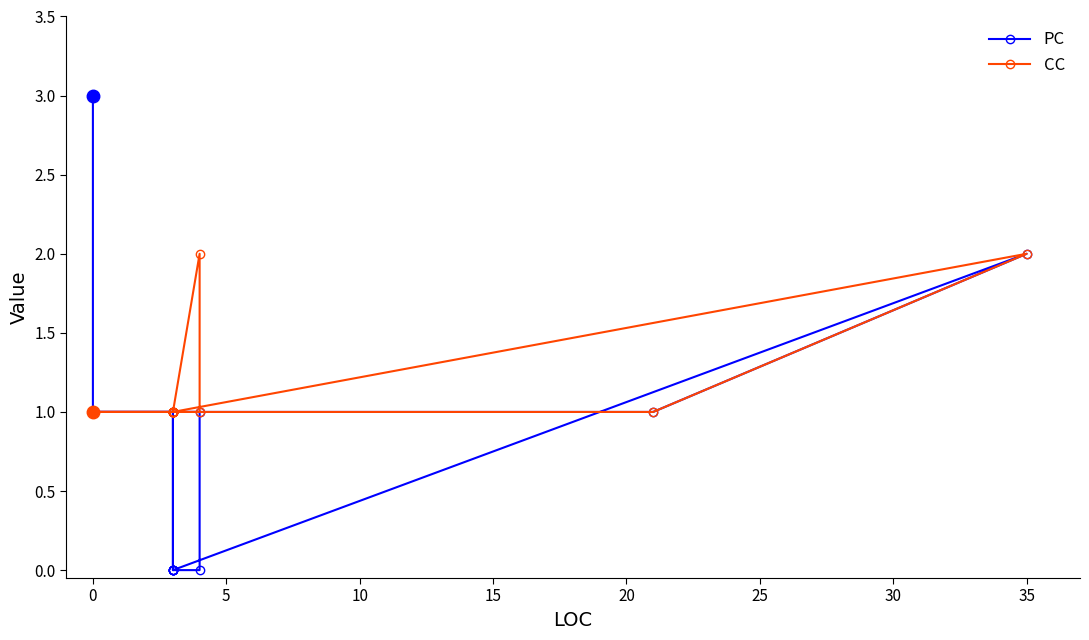

The CC series shows 1 at 17. True or false?

False